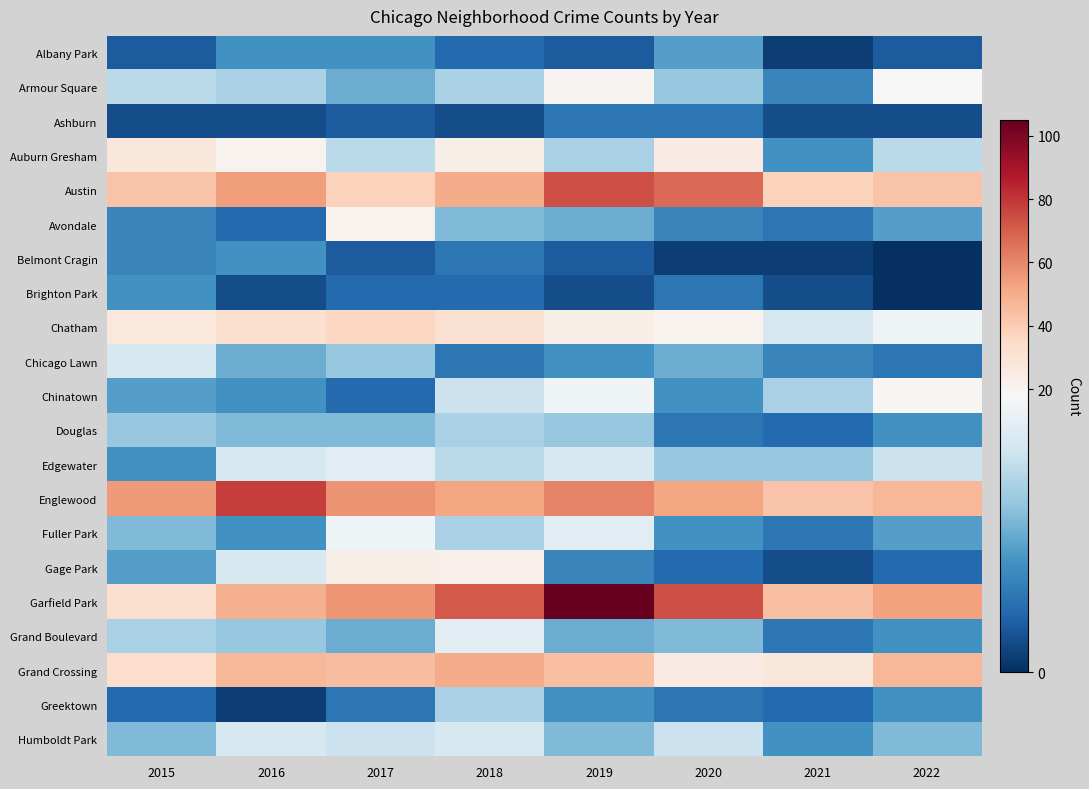

What is the spread (max minus min) of values at 2022?

53